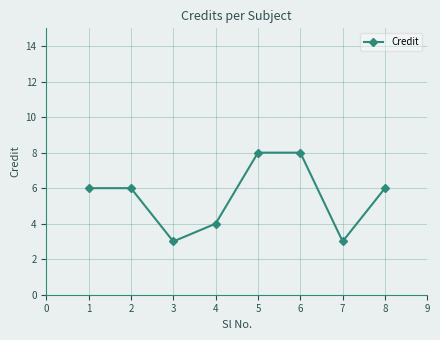

What is the maximum value shown in the chart?

8